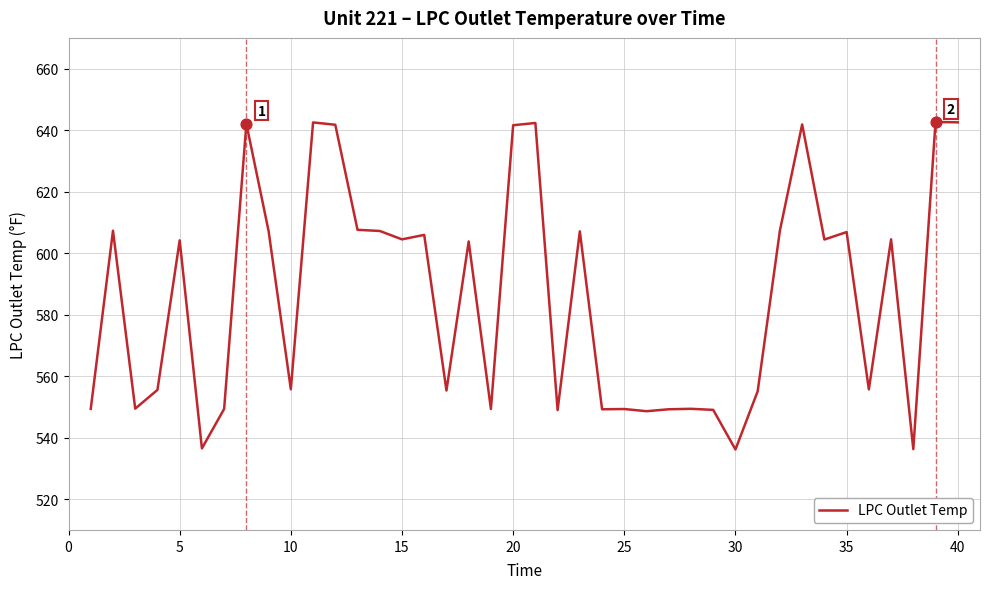

What is the smallest value displayed?

536.2